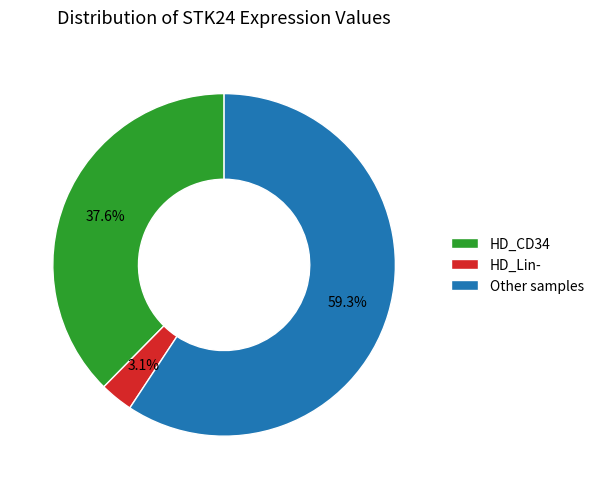

What is the smallest slice in the pie chart?

HD_Lin-